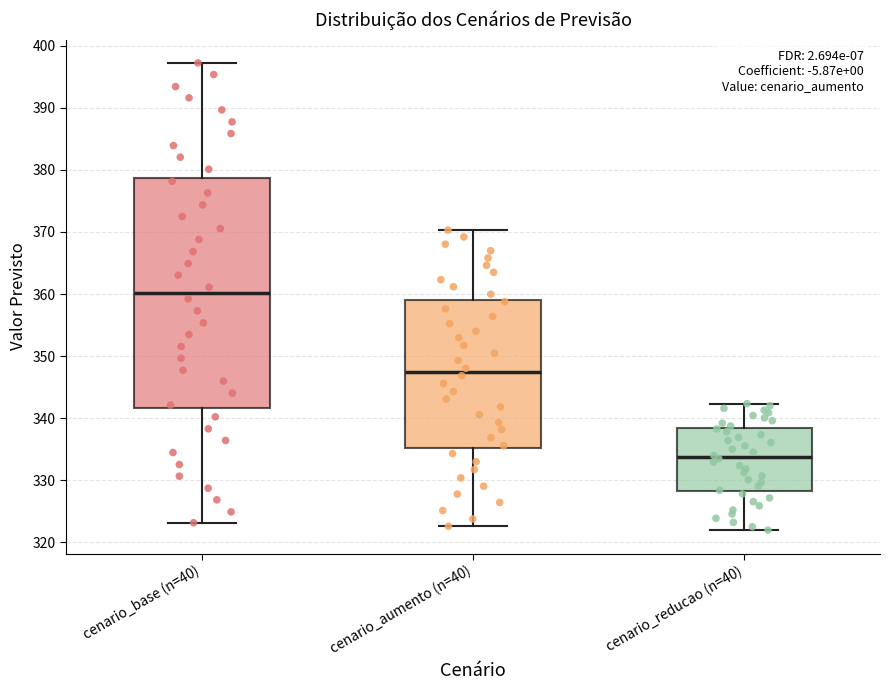

Which box has the highest median line?

cenario_base (n=40)